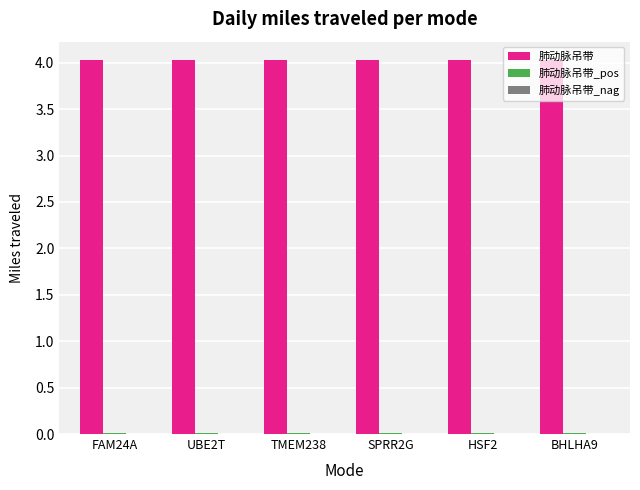

How many 肺动脉吊带 values are between 4 and 5?

6